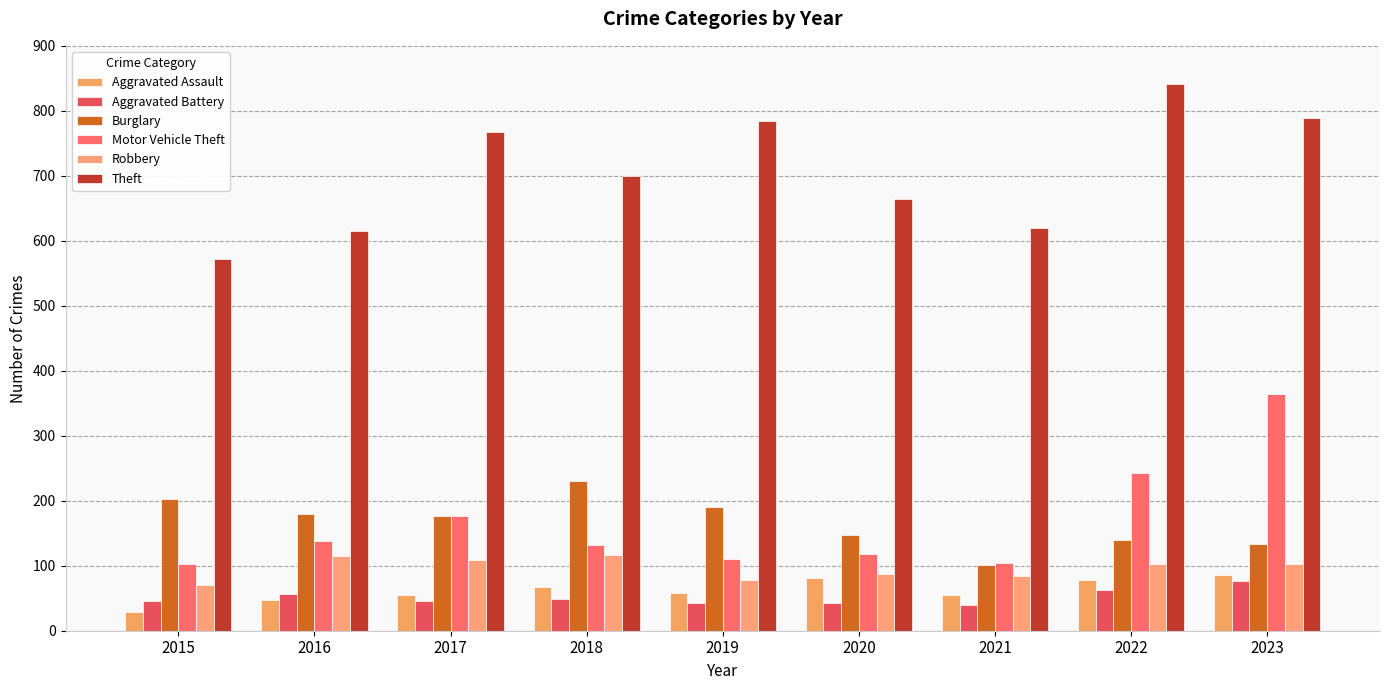

At which label does Theft reach its minimum?

2015